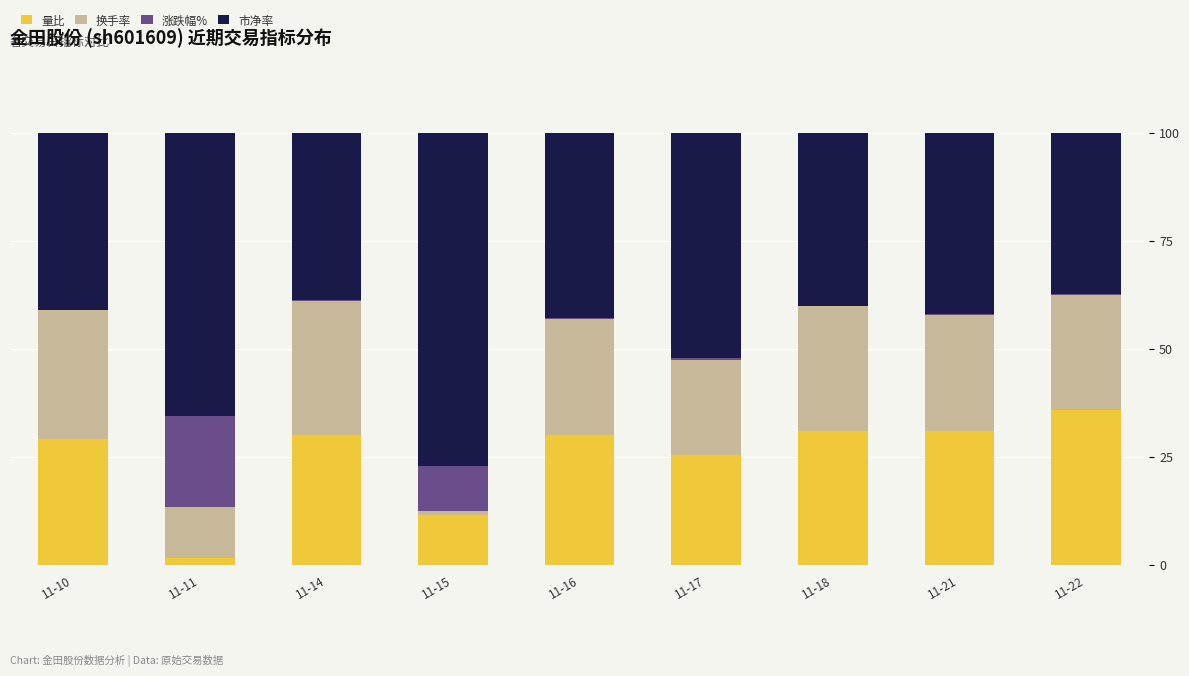

Is it true that 量比 equals 42.4 at 11-14?

False